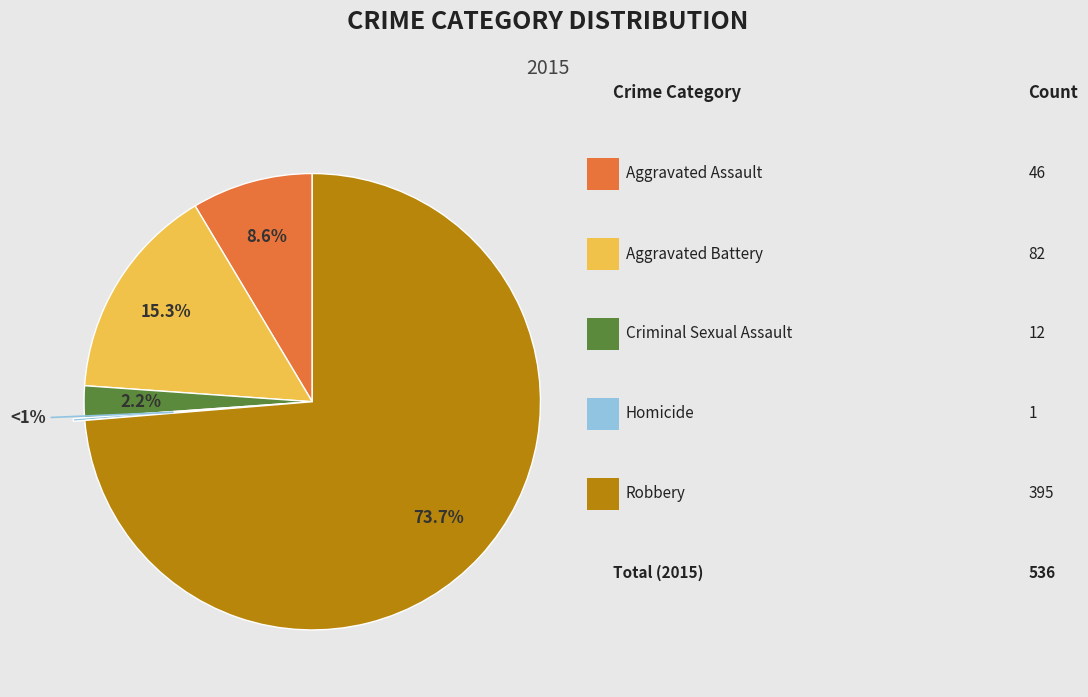

To the nearest percent, what is the average slice percentage?

20%